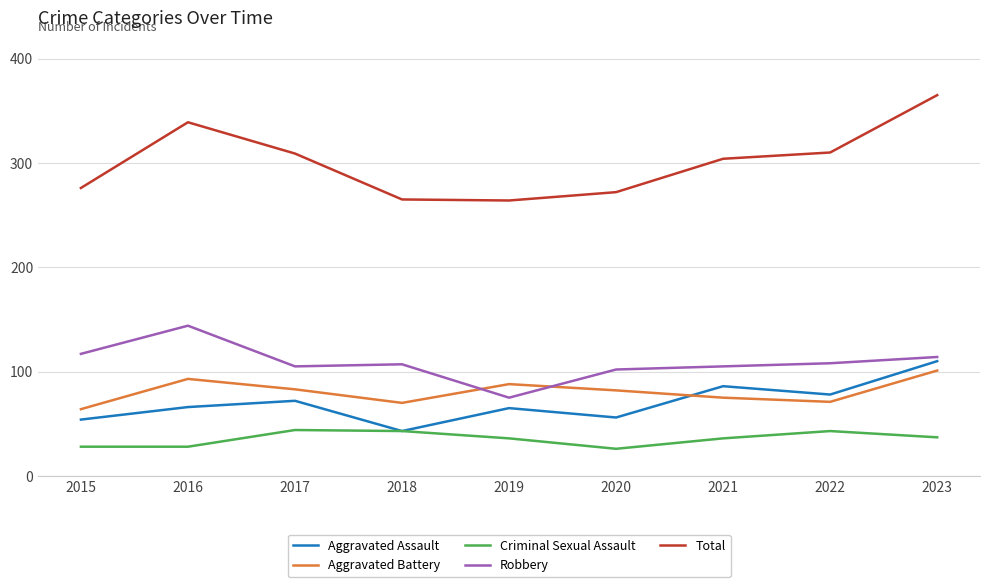

The value of Criminal Sexual Assault at 2023 is 37. True or false?

True